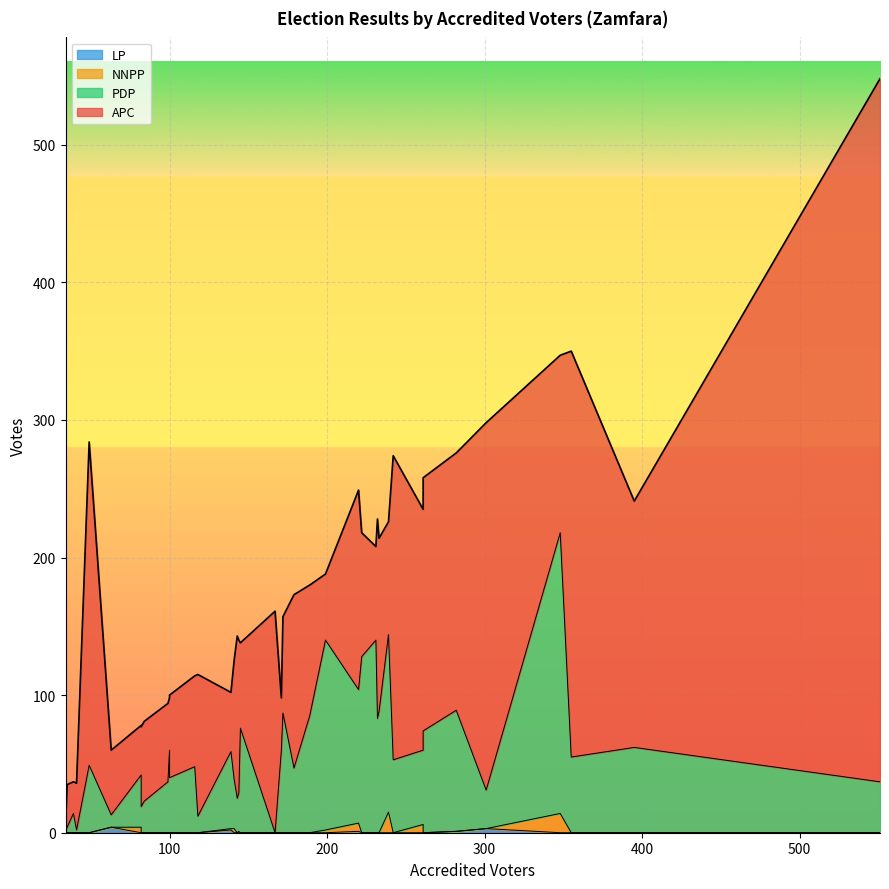

What is the maximum value shown in the chart?

511